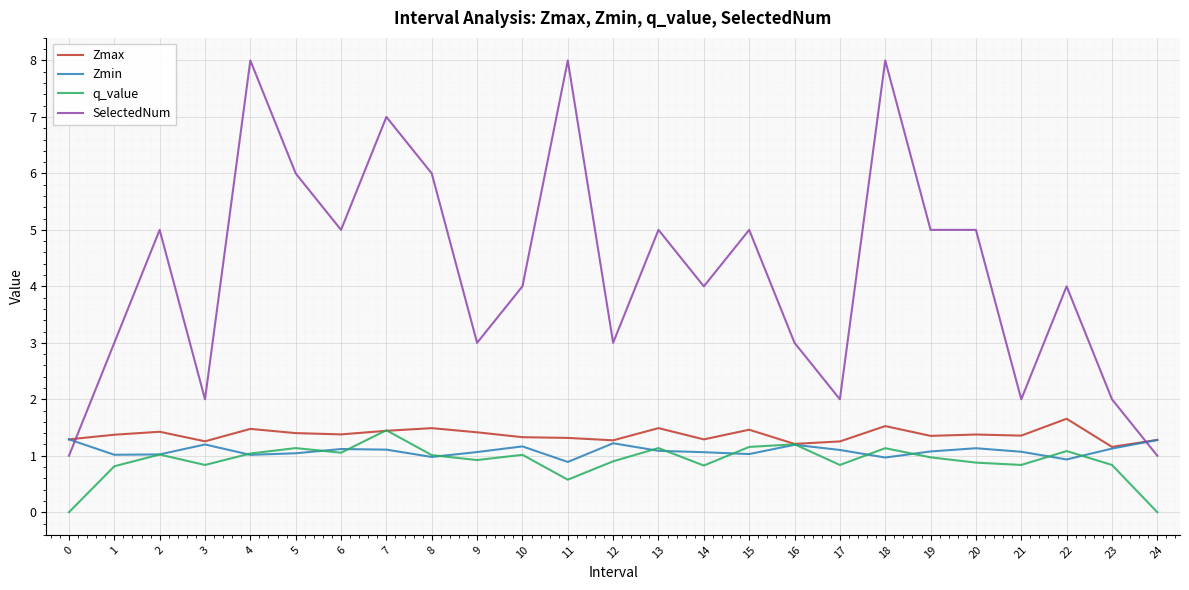

Where is the first local maximum for Zmin?

3